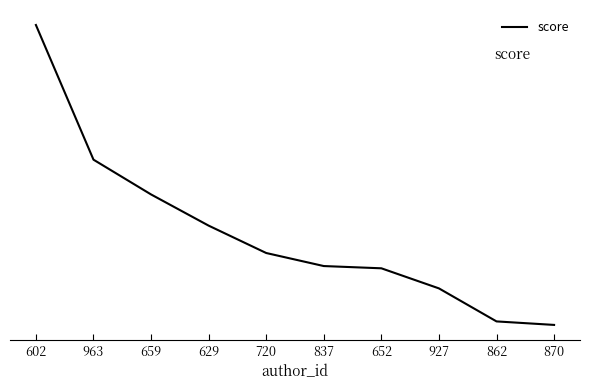

What is the change in value from 837 to 870?

-344.9